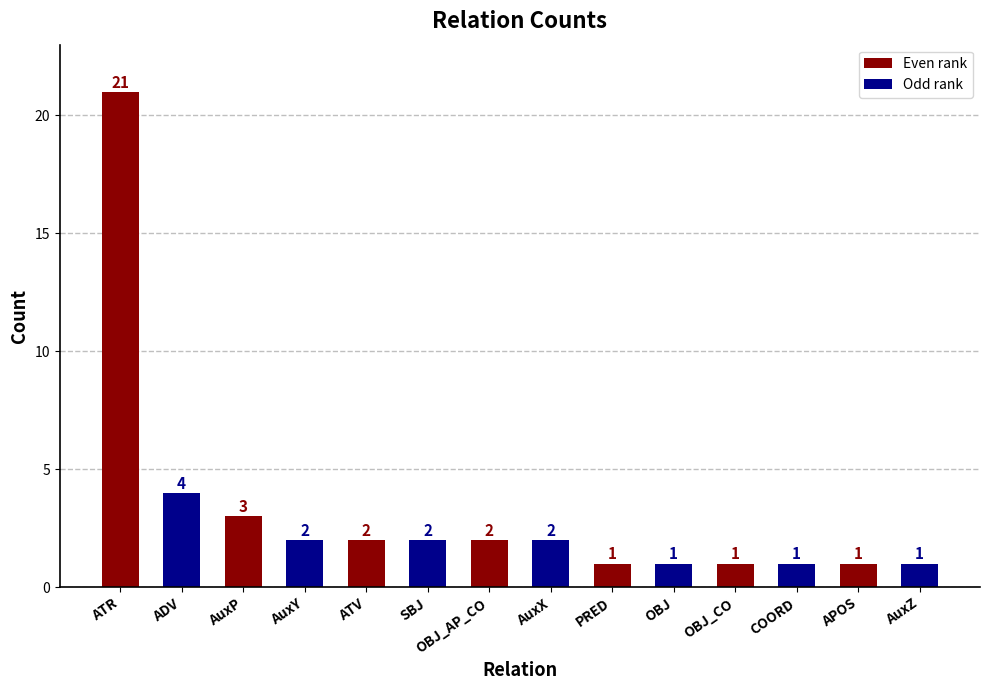

What is the difference between the maximum and minimum values?

20